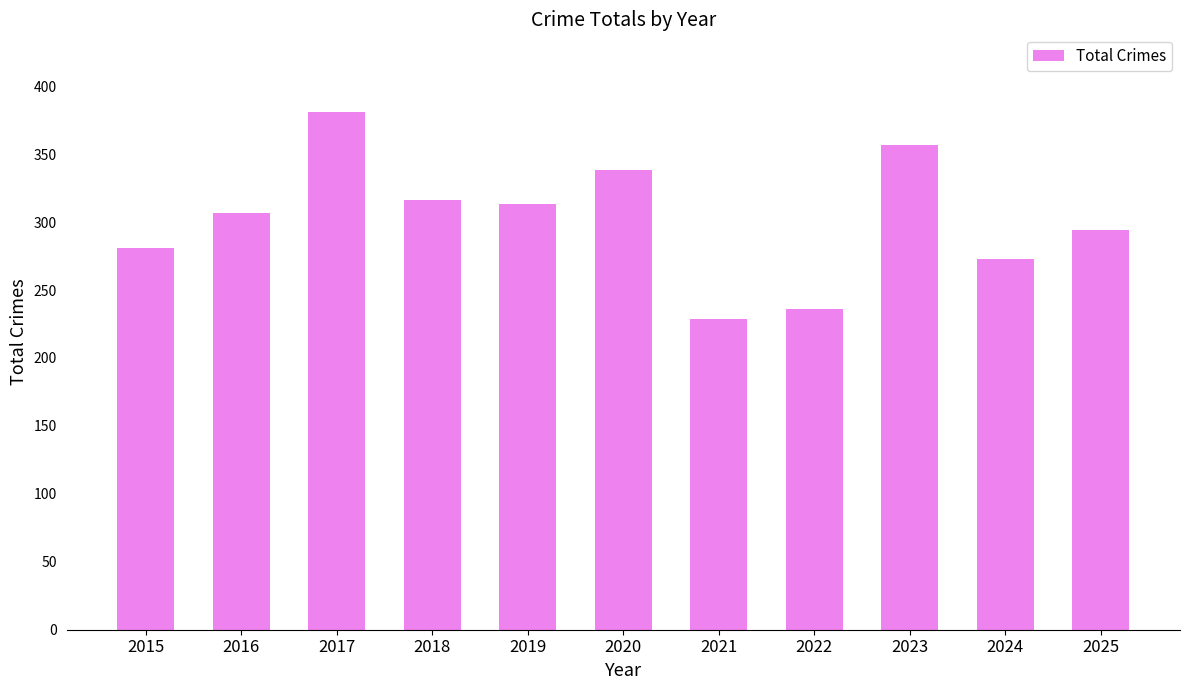

What is the smallest value displayed?

229